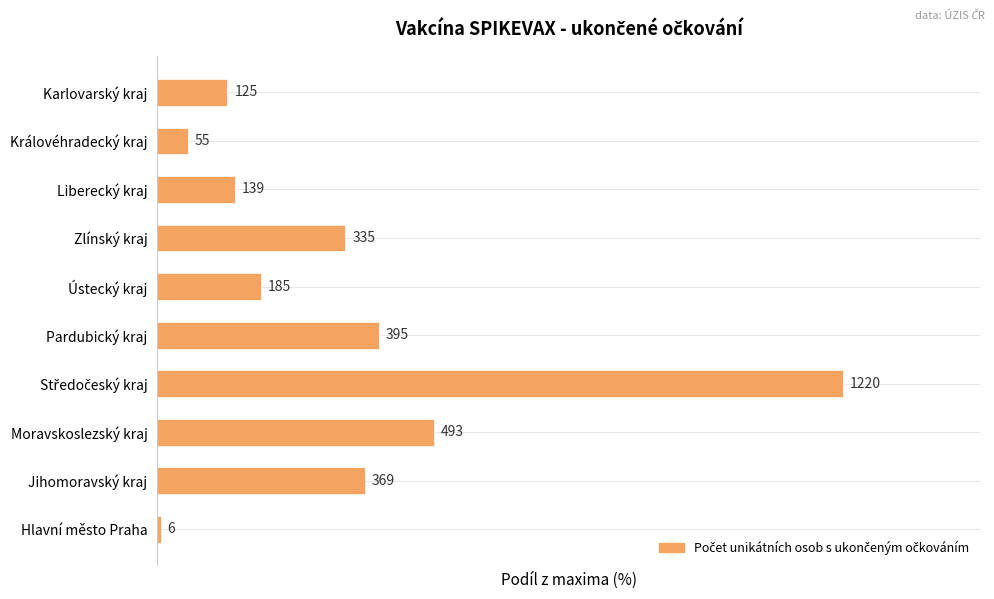

Does the chart contain any negative values?

No